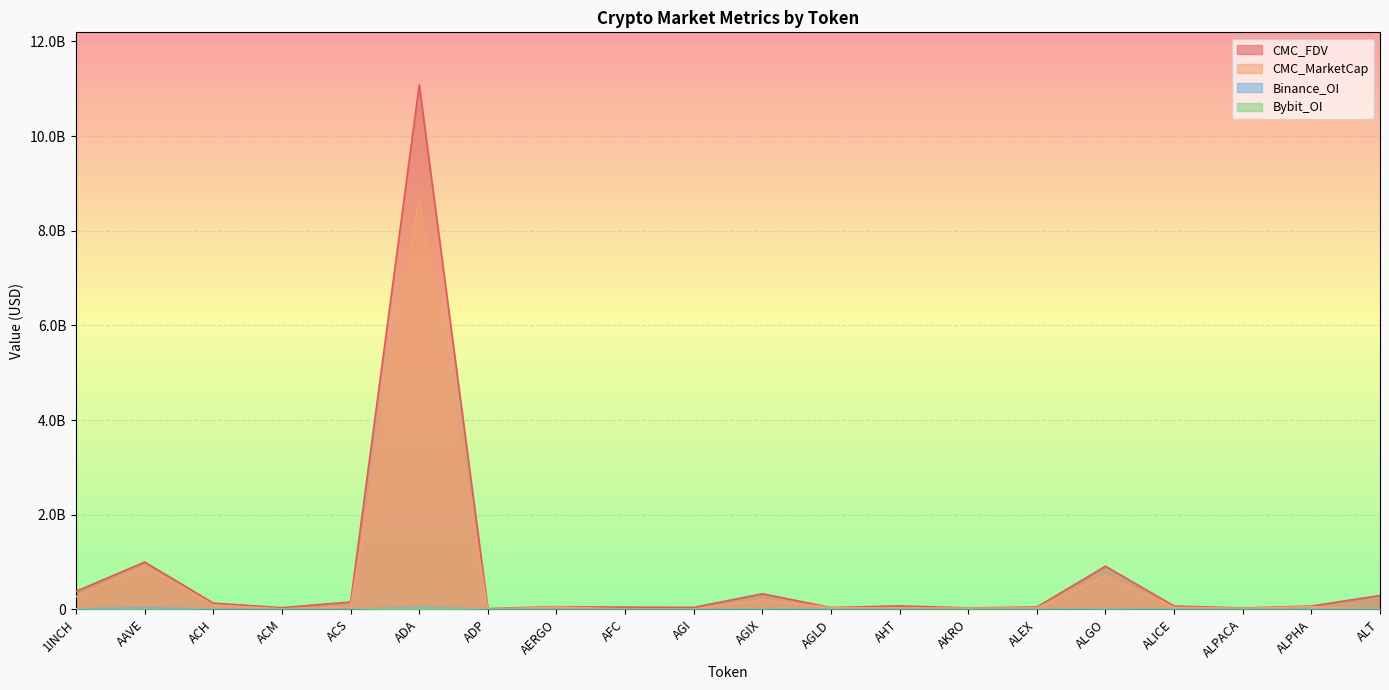

At which category does CMC_MarketCap reach its first local valley?

ACM